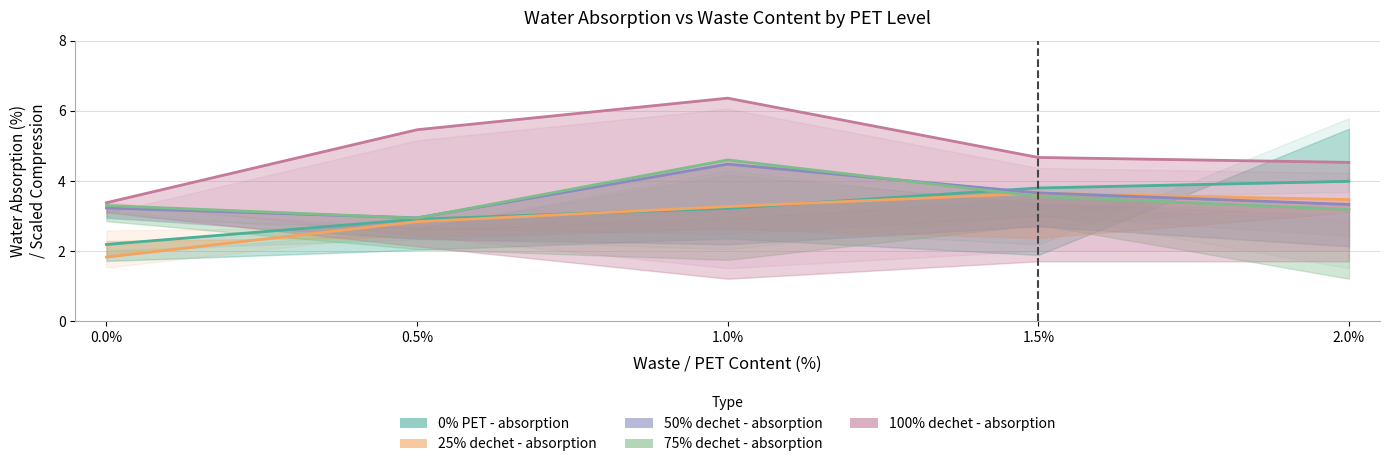

At which category is the sum across all series the highest?

1.0%